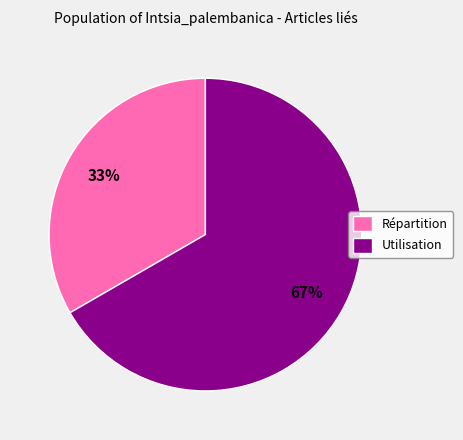

What is the majority slice?

Utilisation